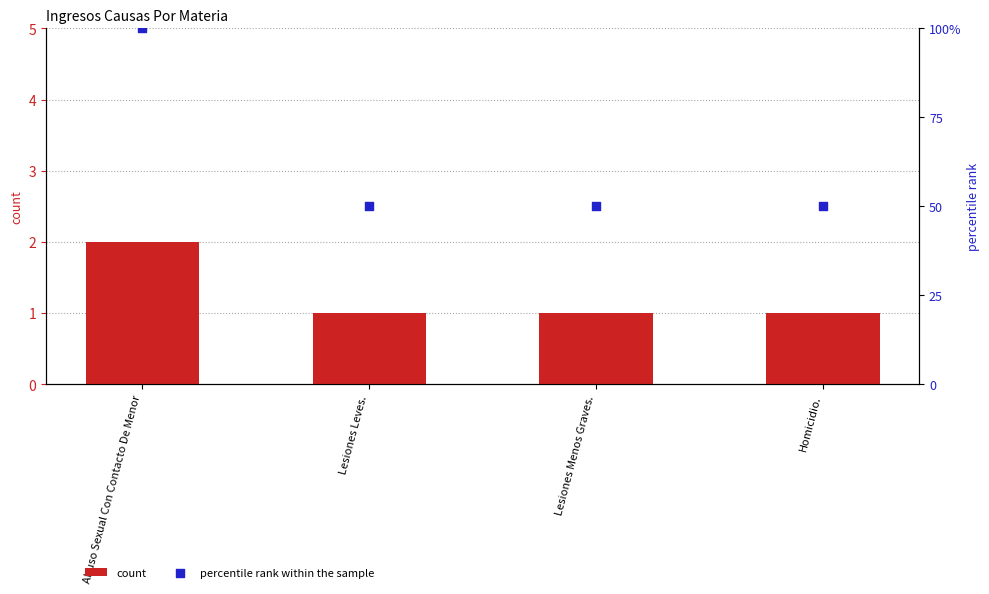

Which series has the widest spread of Y values?

percentile rank within the sample